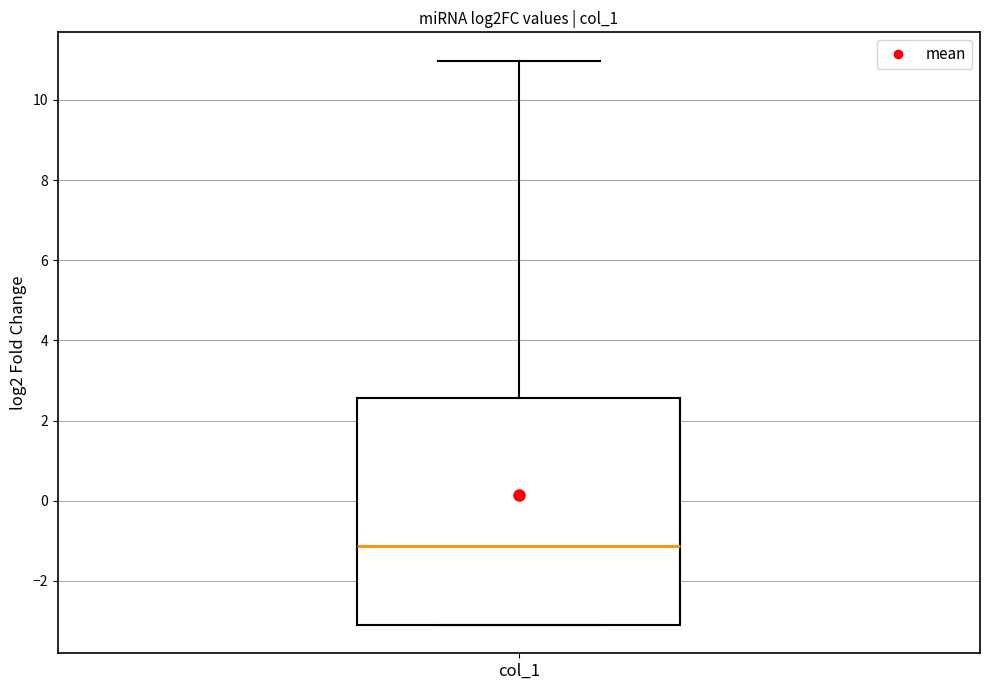

Read this box plot against the y-axis: the position of the median line, the range covered by the box, and the ends of both whiskers. The values are not printed on the chart, so give them approximately, as read against the axis.

median -1.2, box -3.2 to 2.6, whiskers -3.2 to 11.0